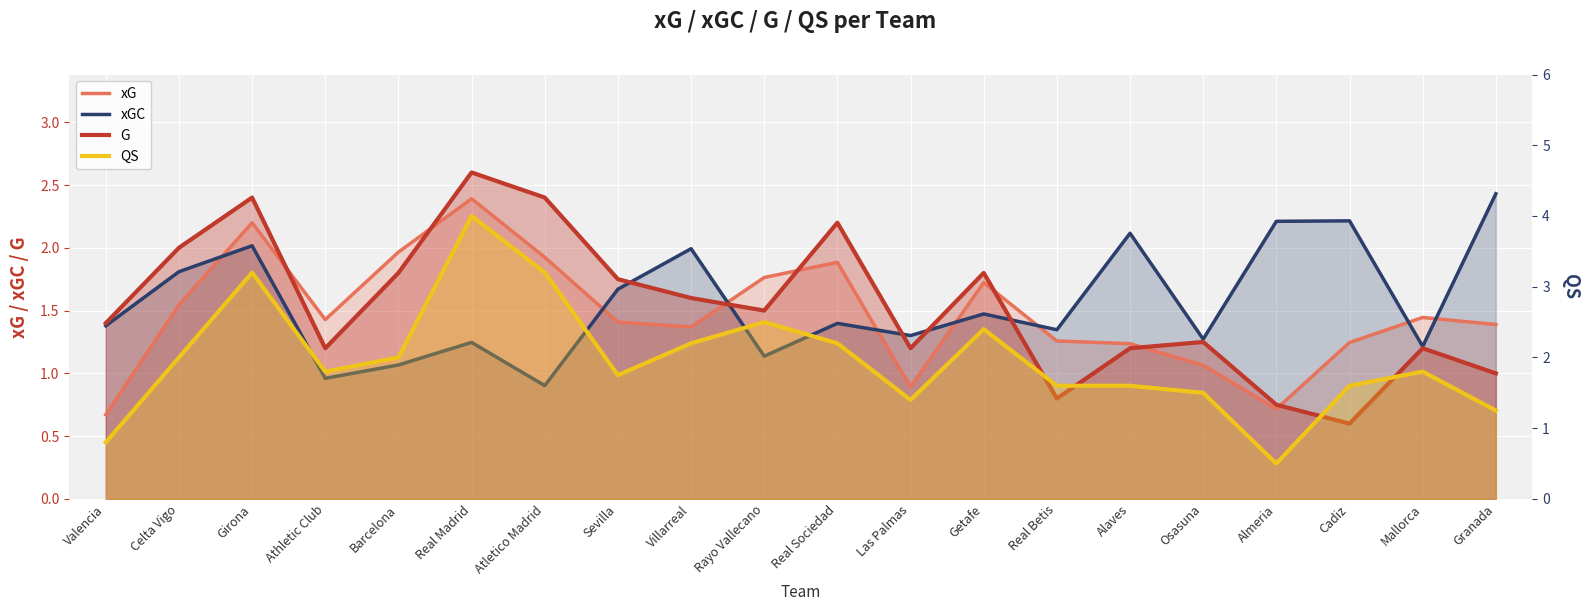

What is the difference between the second highest and minimum values in the QS series?

2.7